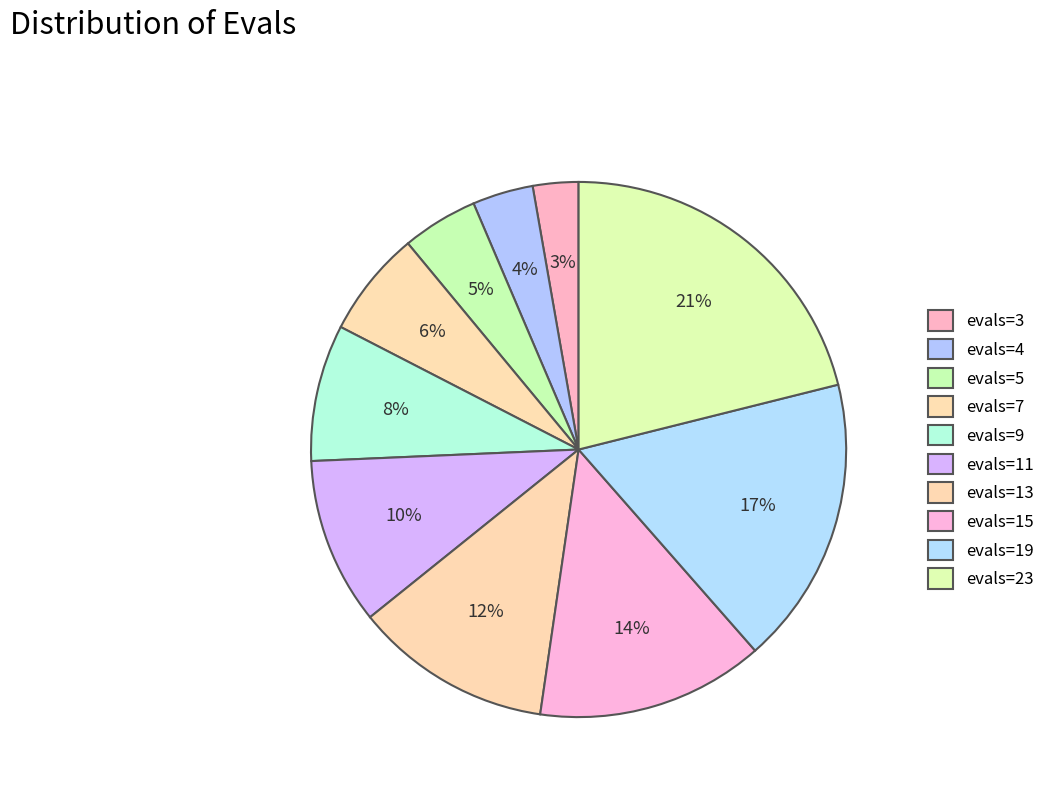

Do evals=23 and evals=7 together represent more than half of the pie?

No